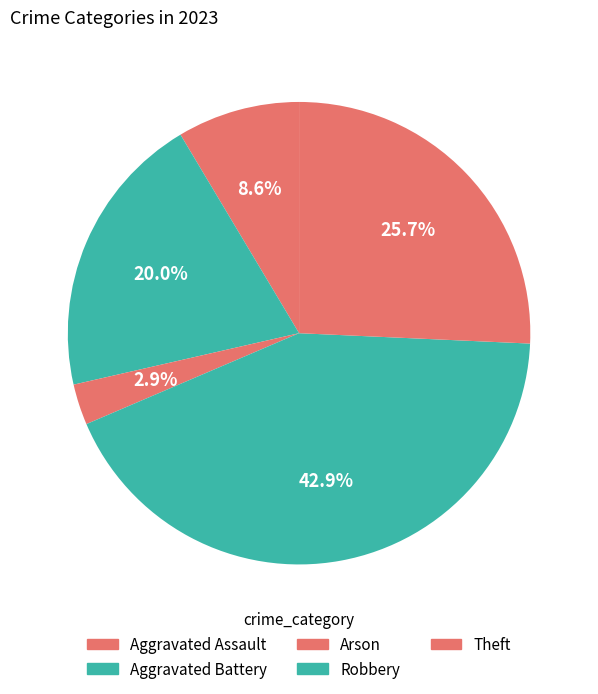

Is it true that Theft is 37% of the pie?

False